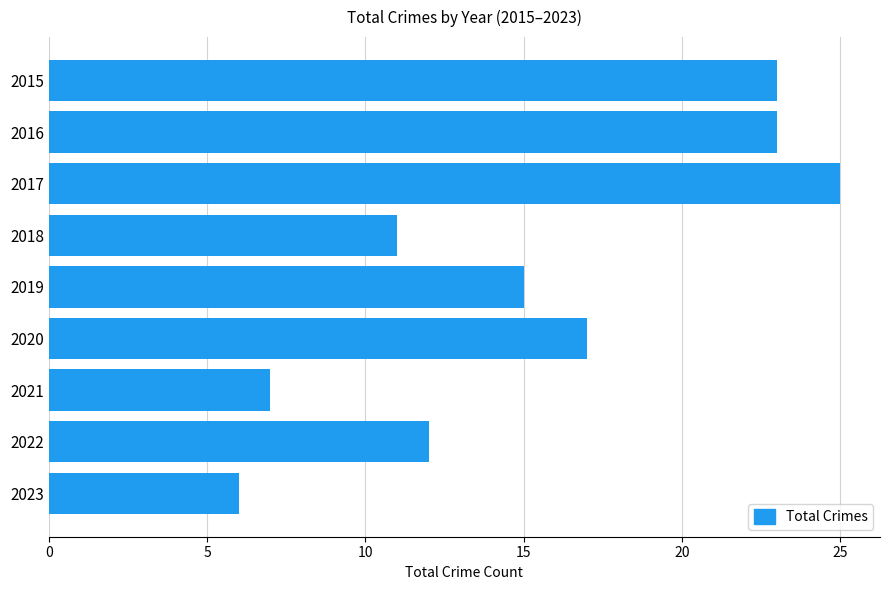

What is the sum of all values?

139